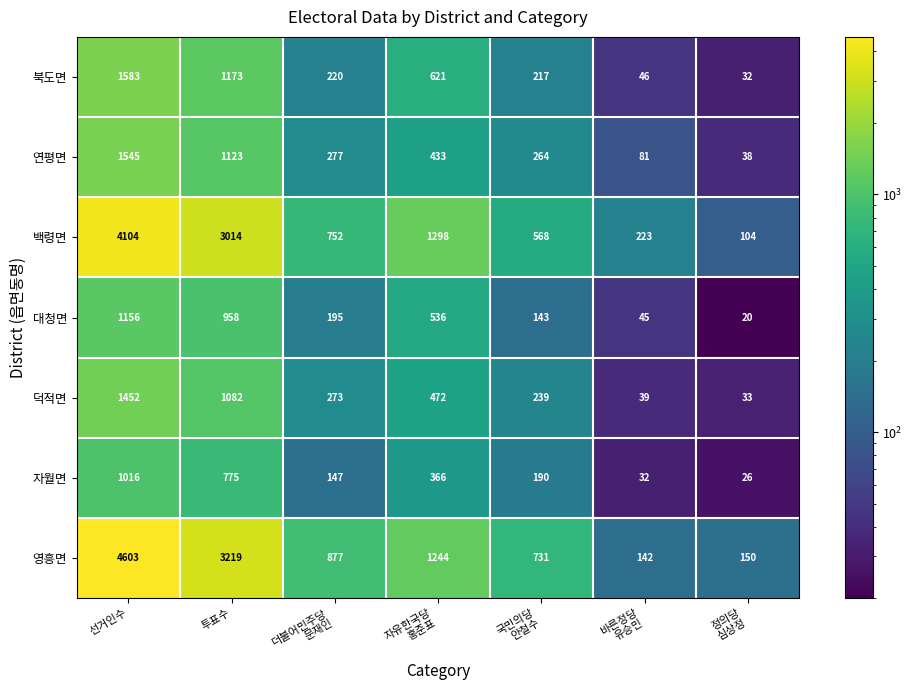

The value of 덕적면 at 투표수 is 1927. True or false?

False